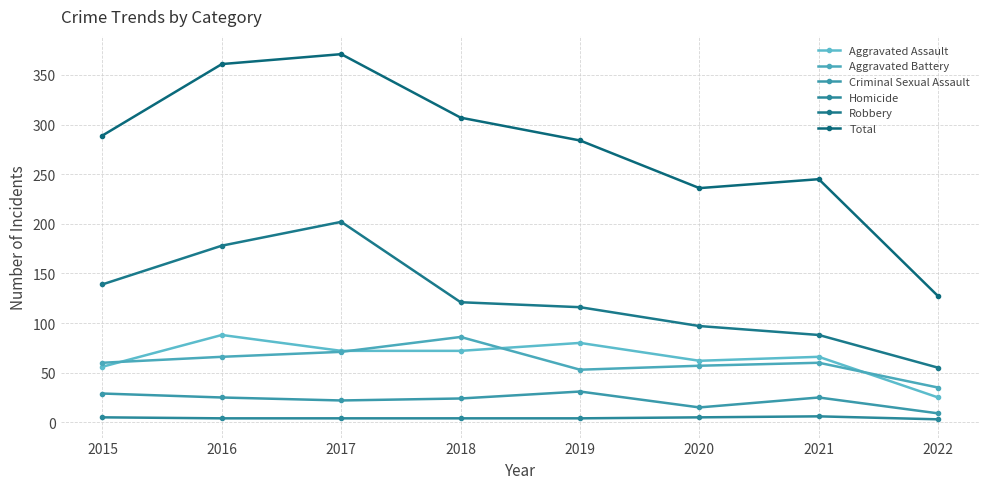

True or false: Robbery and Total intersect in this chart.

False